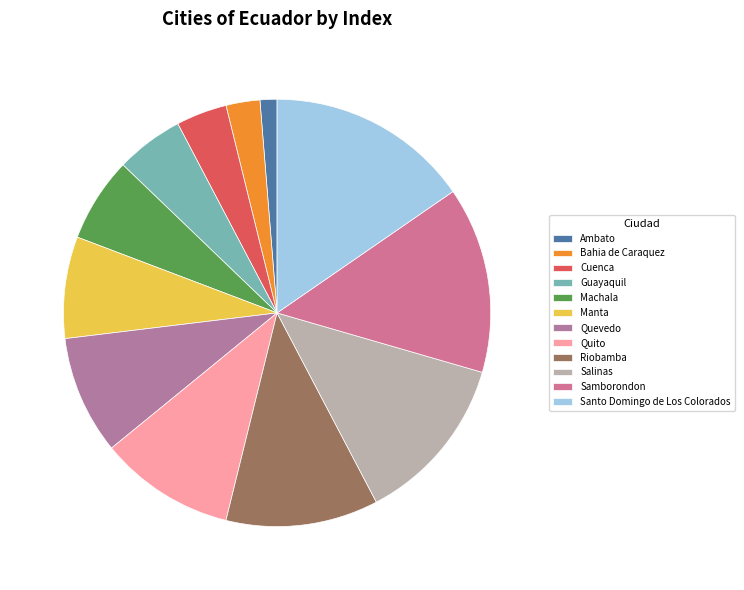

How many segments does this pie chart have?

12